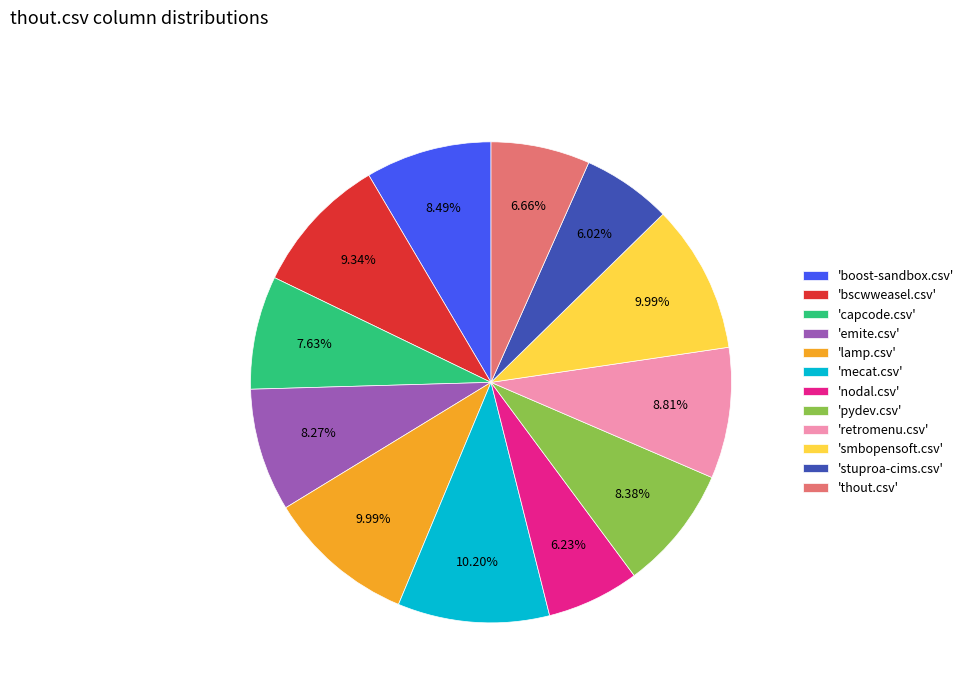

Does any single category account for the majority?

No